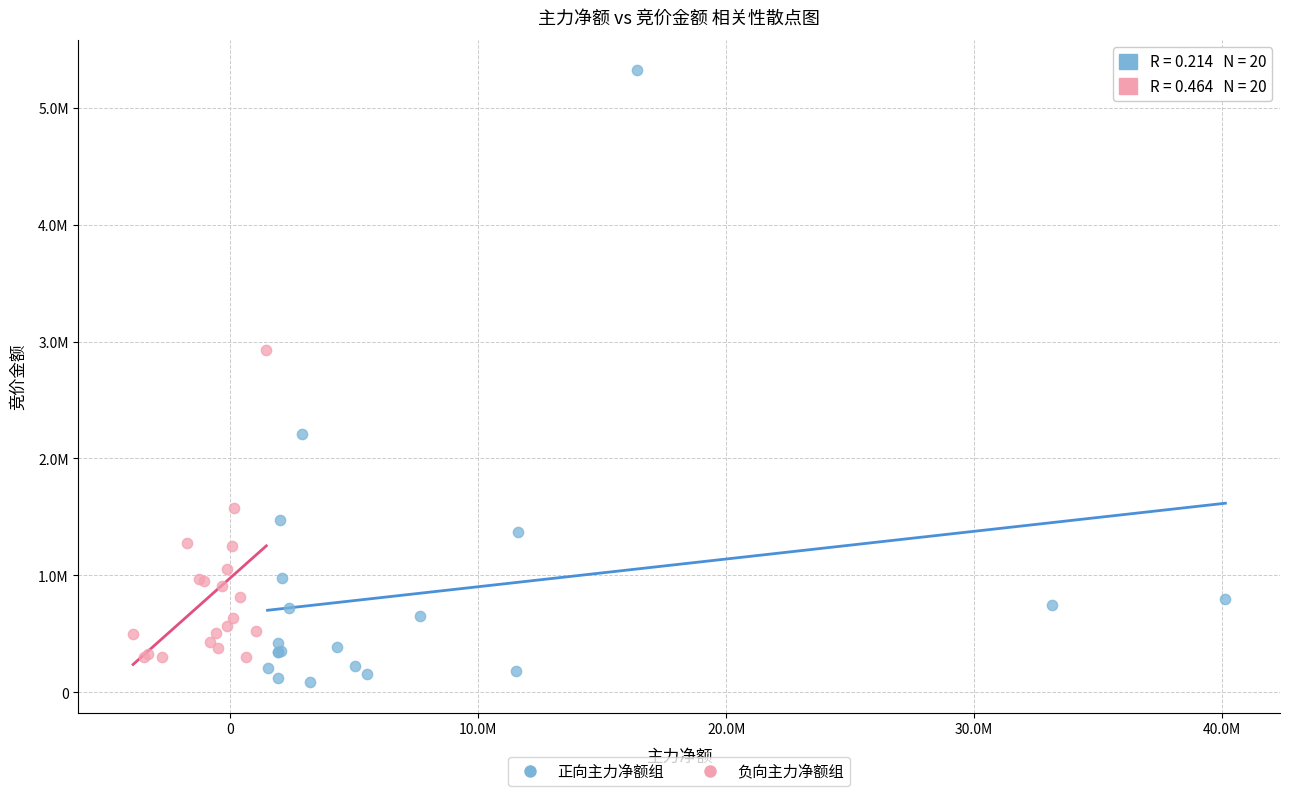

Which series contains the lowest Y value?

正向主力净额组